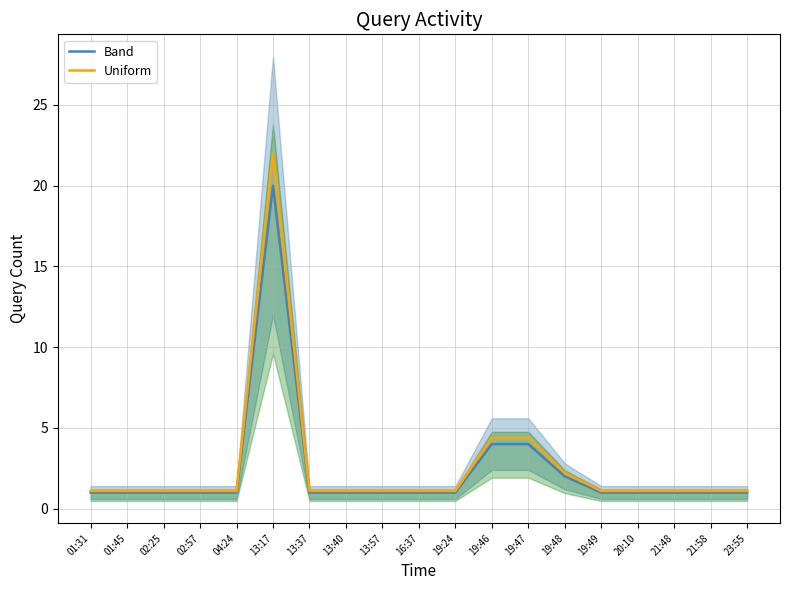

Where is the first local maximum for Uniform?

13:17